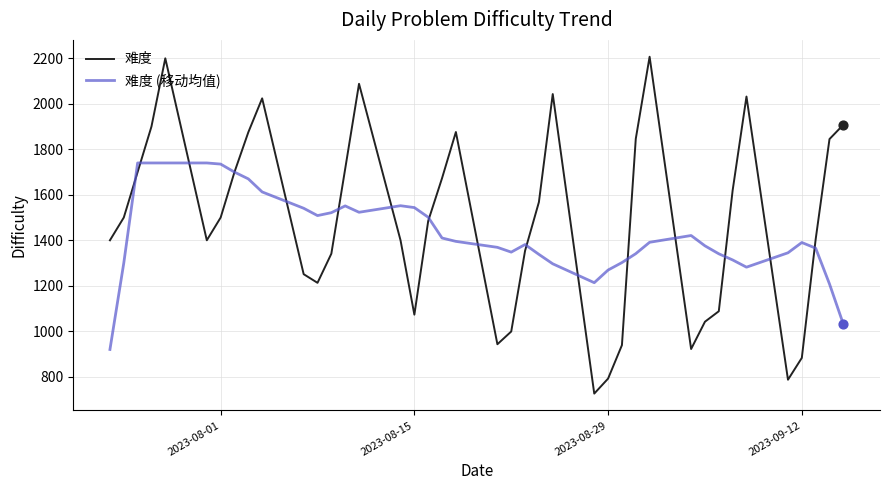

Which series has the largest range (max minus min)?

难度